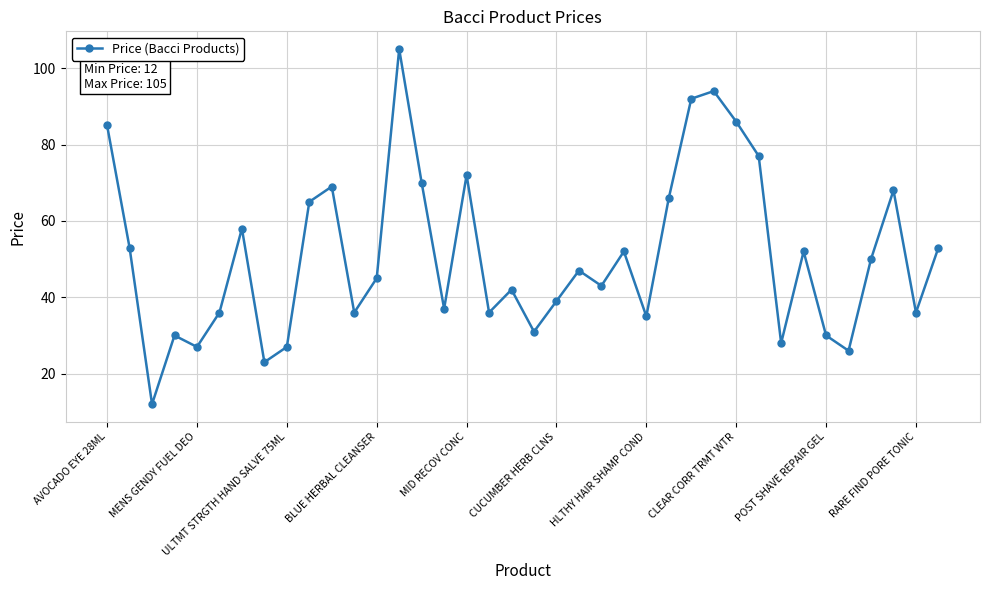

What is the sum of all values?

1933